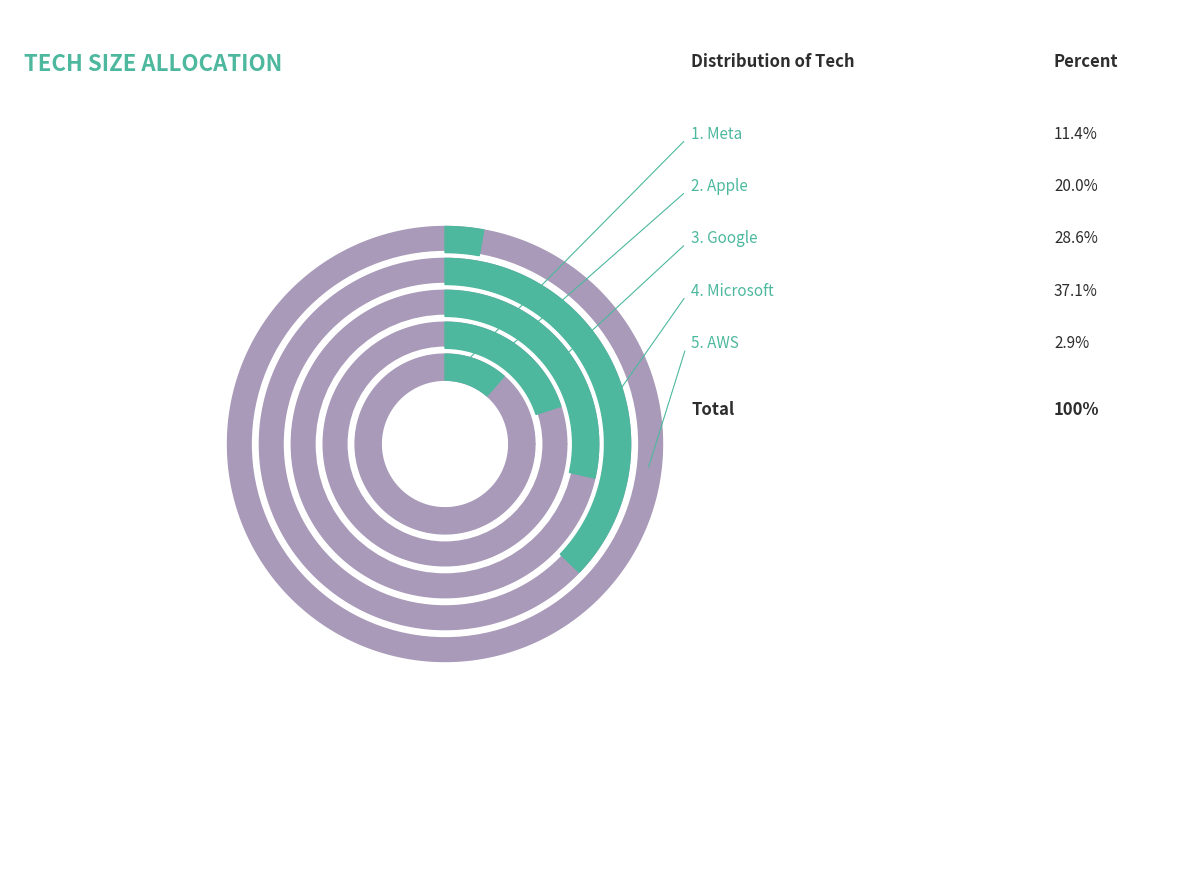

How many slices are in this pie chart?

5